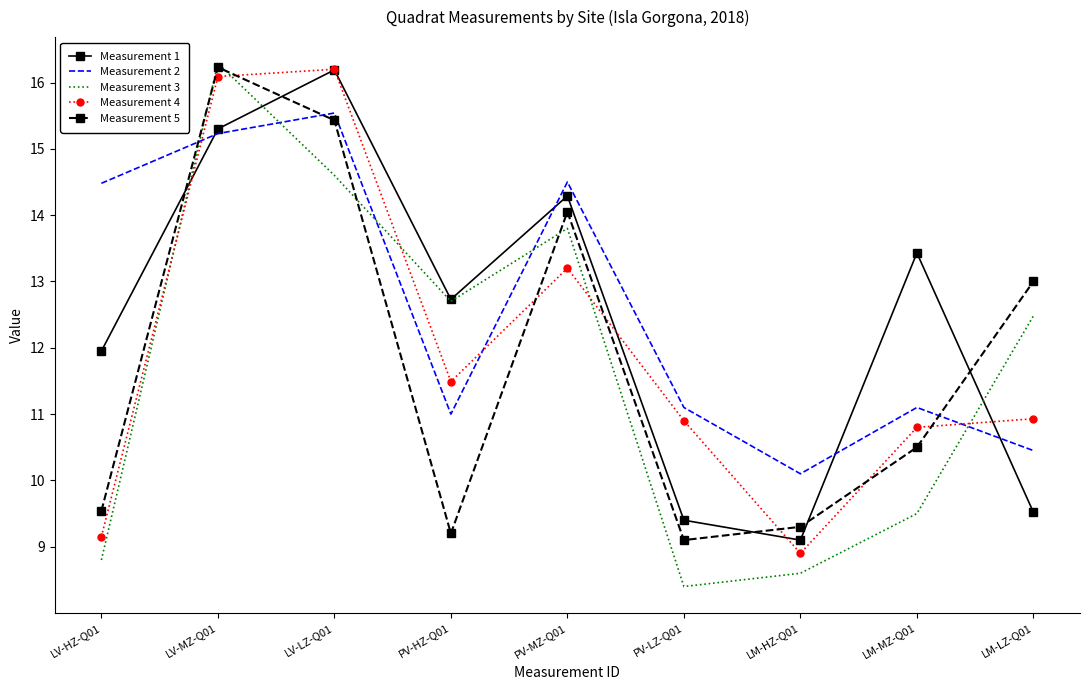

True or false: Measurement 4 has a value of 5.2 at LM-LZ-Q01.

False